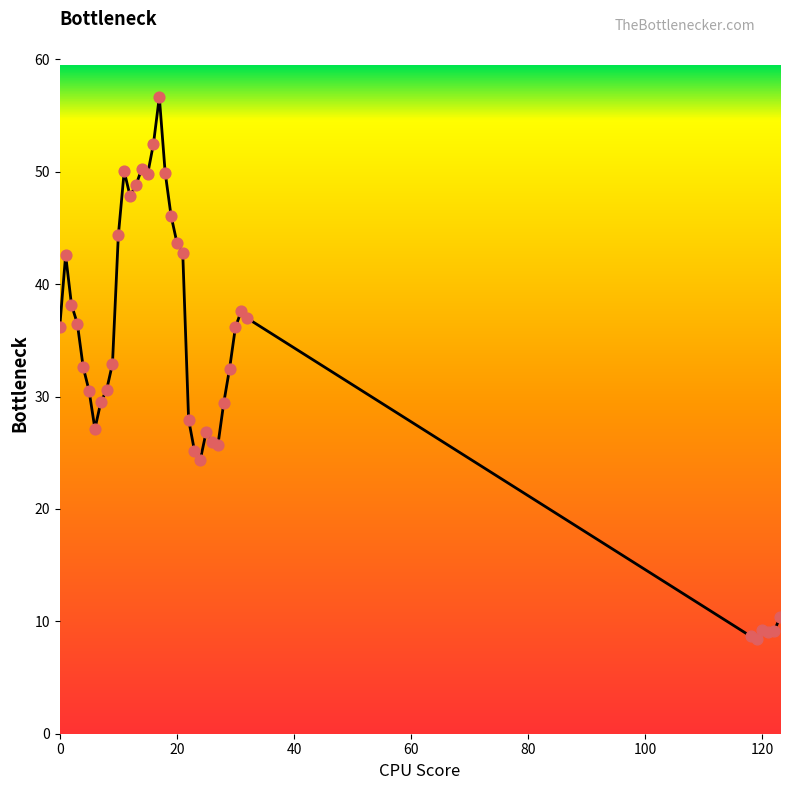

What is the smallest value displayed?

8.5